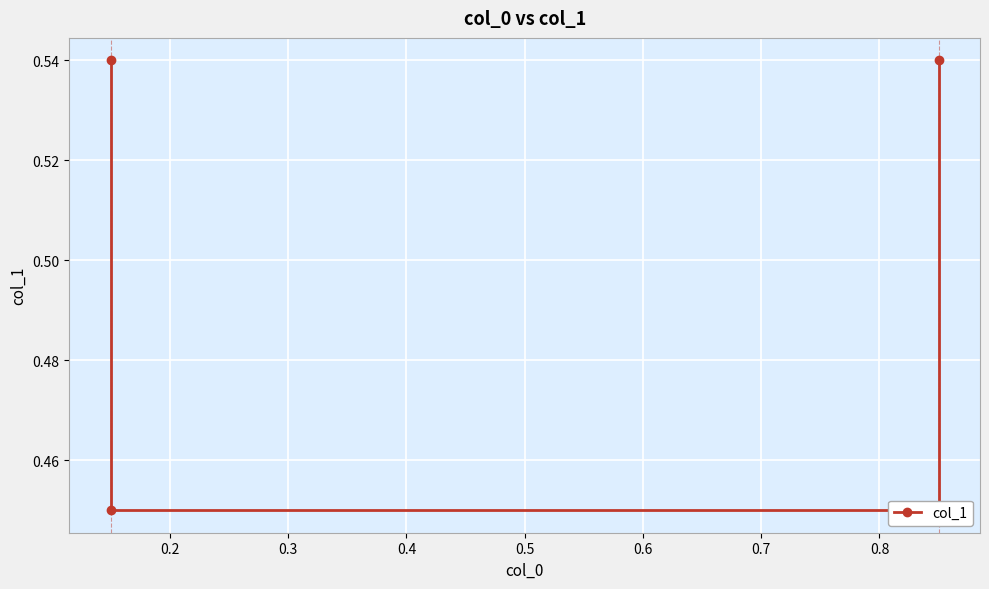

How many data points does each series have?

4